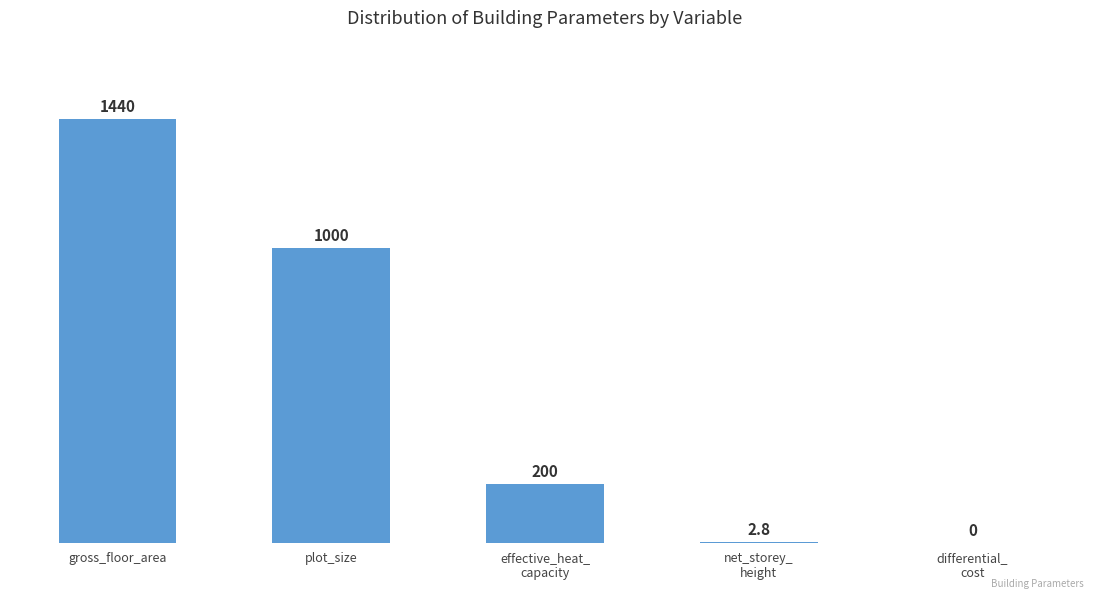

Is it true that the value at plot_size is 691.1?

False